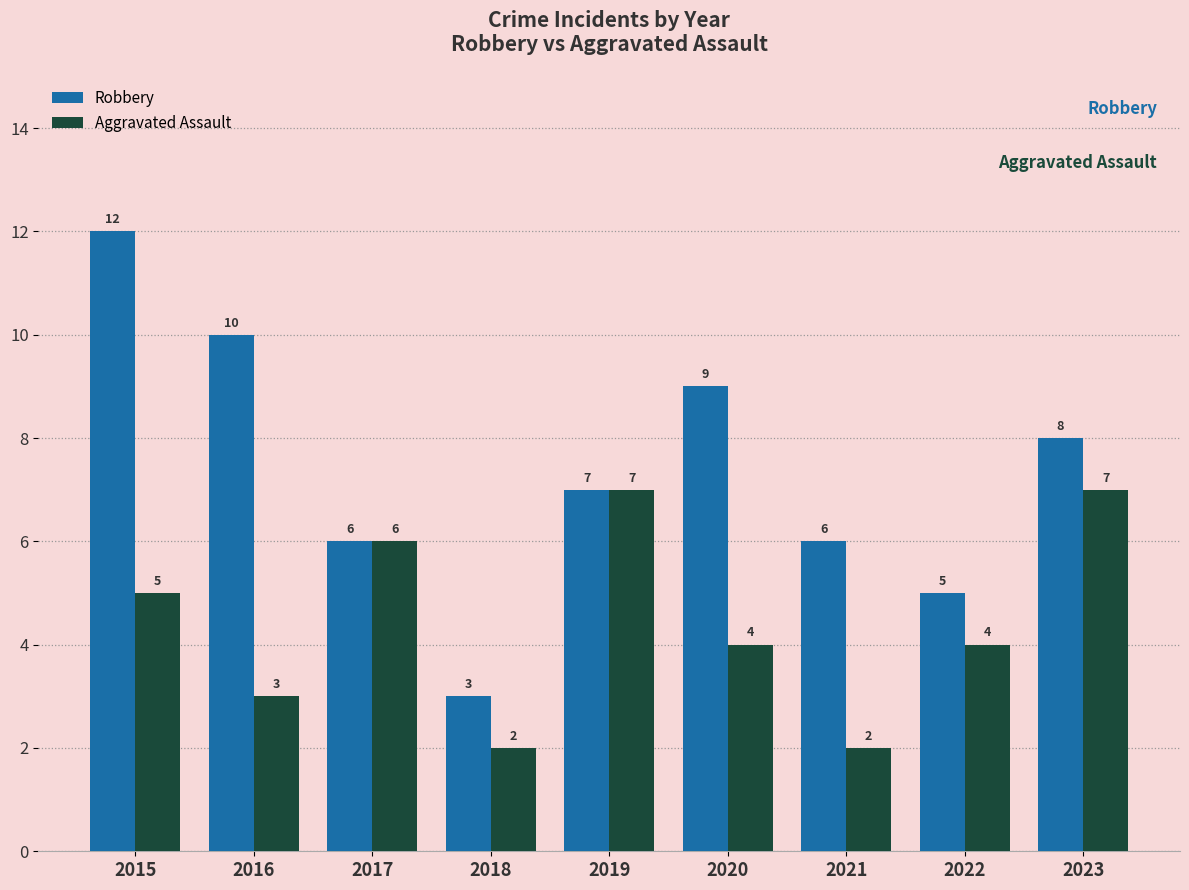

What is the difference between the Robbery values at 2018 and 2015?

9